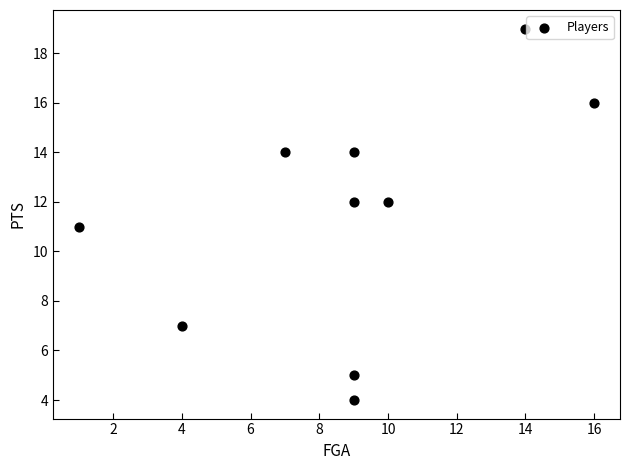

What is the average X value?

9